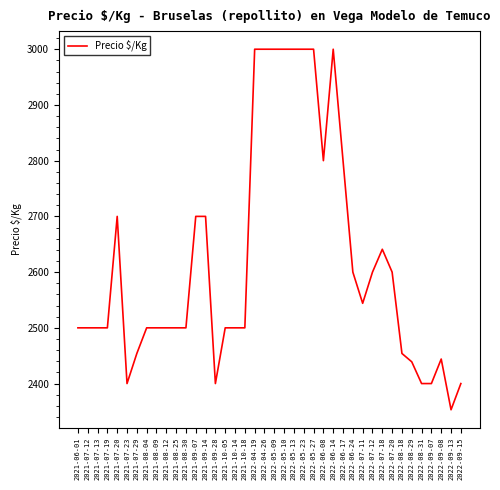

What is the approximate value at 2021-07-12, to the nearest 50?

2500